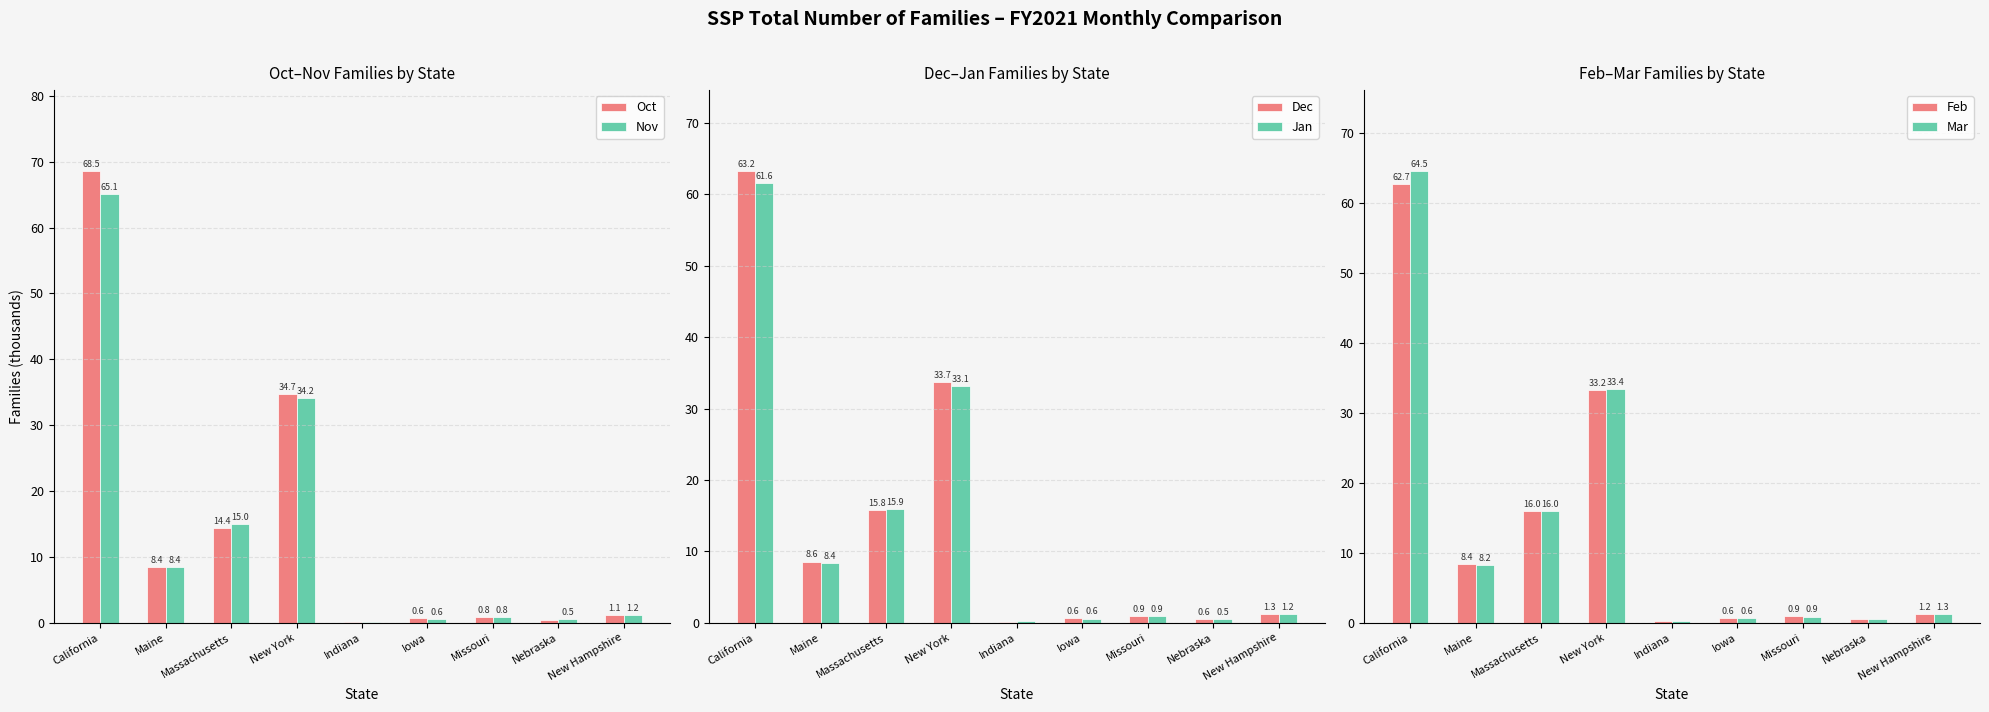

The Oct series shows 34.7 at New York. True or false?

True